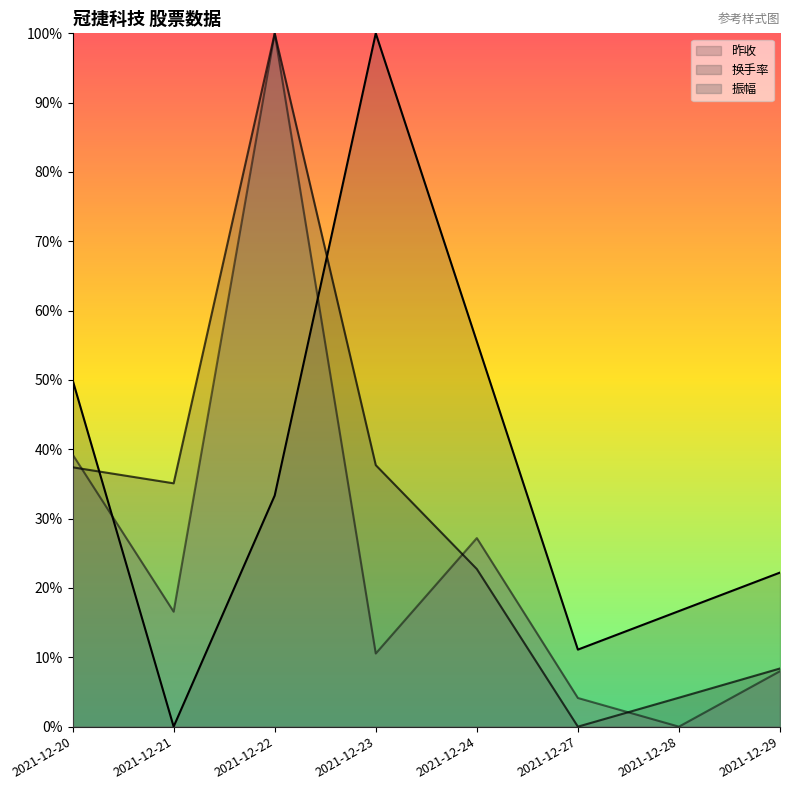

How many values in the 振幅 series exceed 0?

7